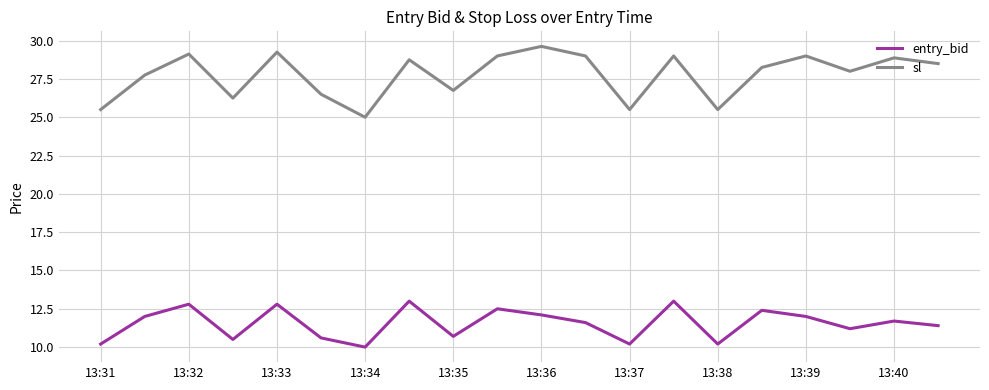

What is the difference between the maximum and minimum values in the entry_bid series?

3.0